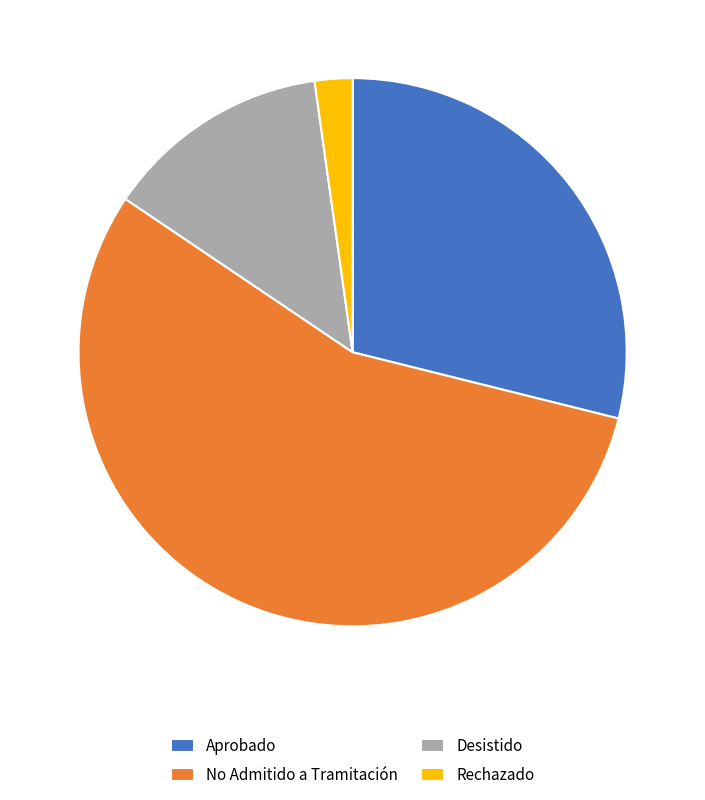

Which has a higher value, Desistido or Rechazado?

Desistido